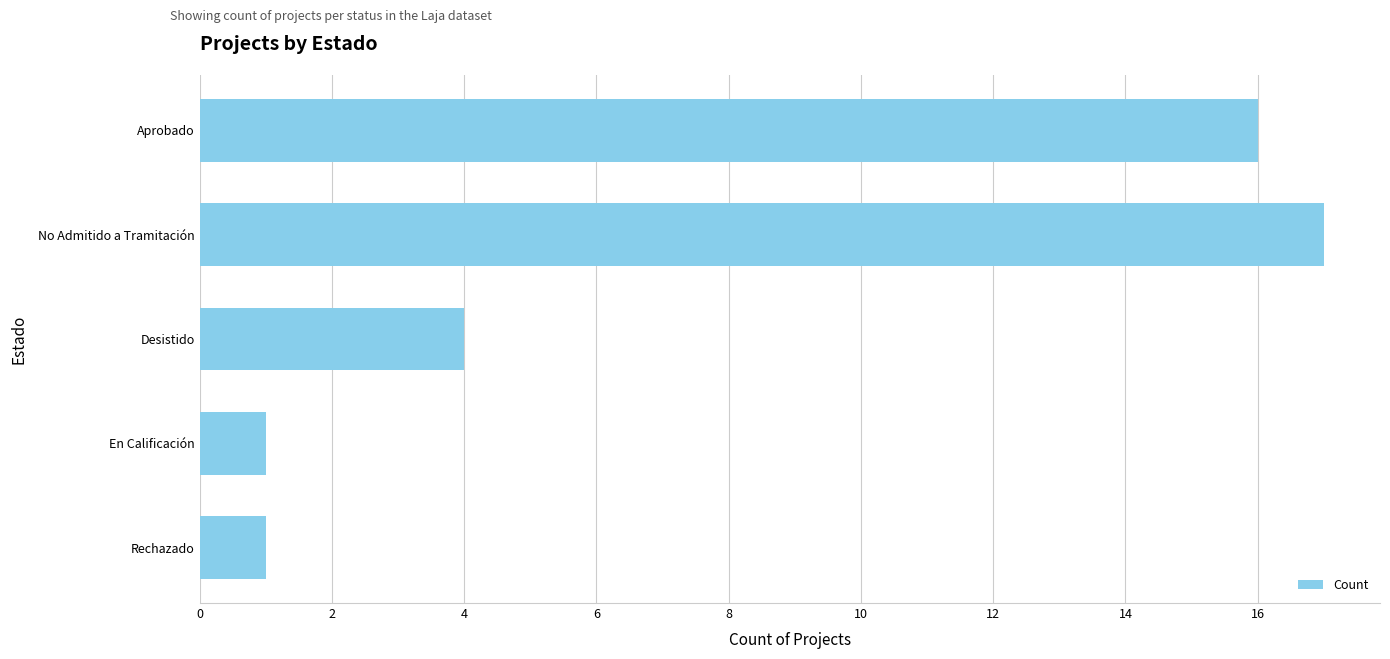

What is the average value?

8